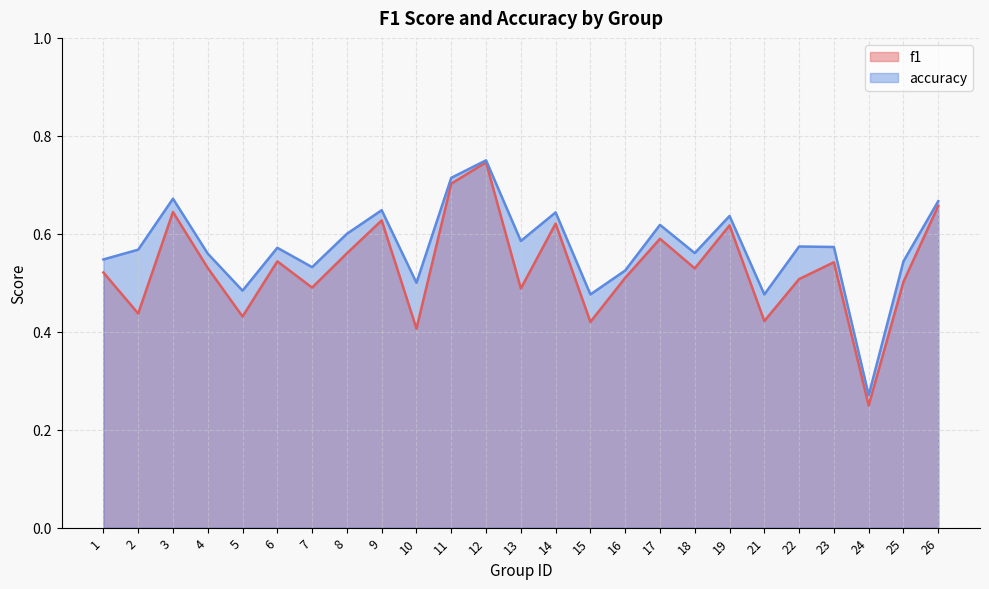

What is the sum of all accuracy values?

14.3